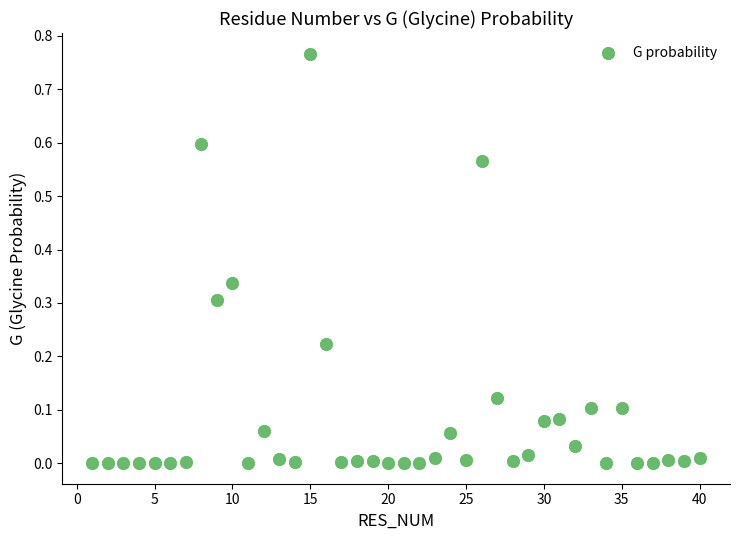

What is the range of X values (max minus min)?

39.0